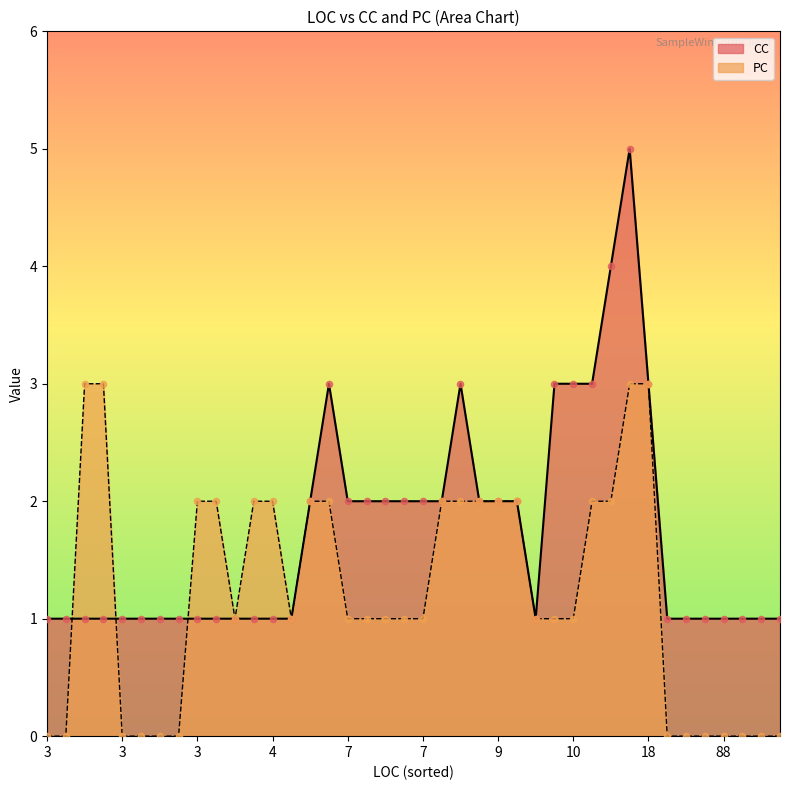

Which series has the largest total across all categories?

CC